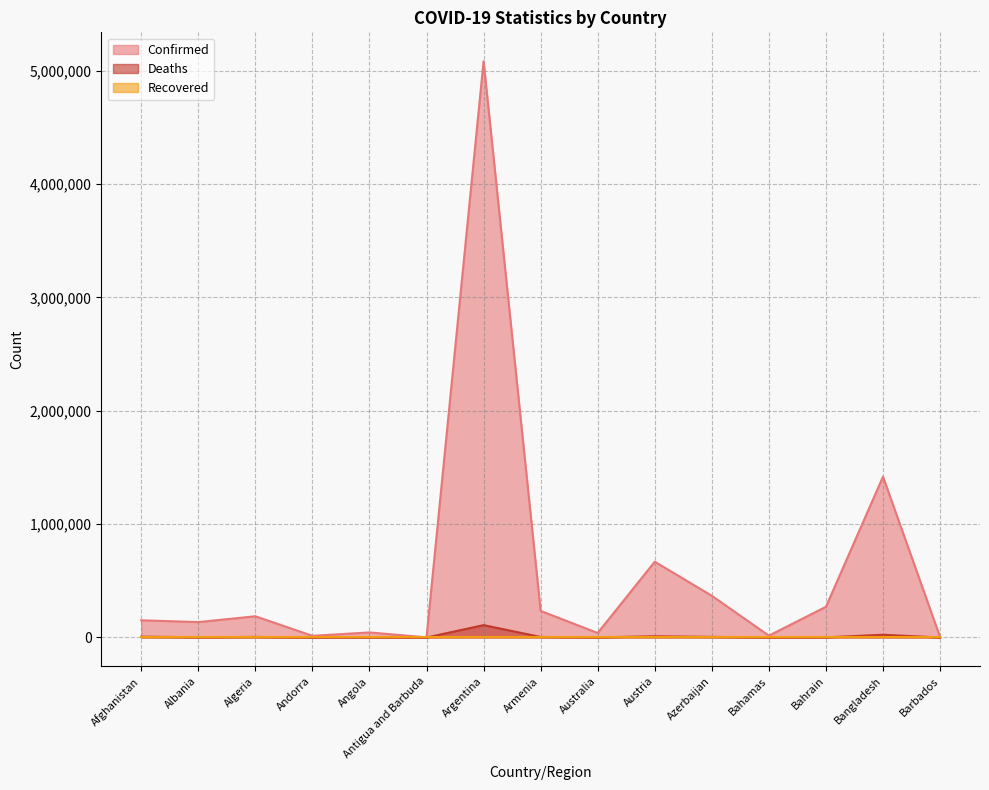

Which series has the largest total across all categories?

Confirmed